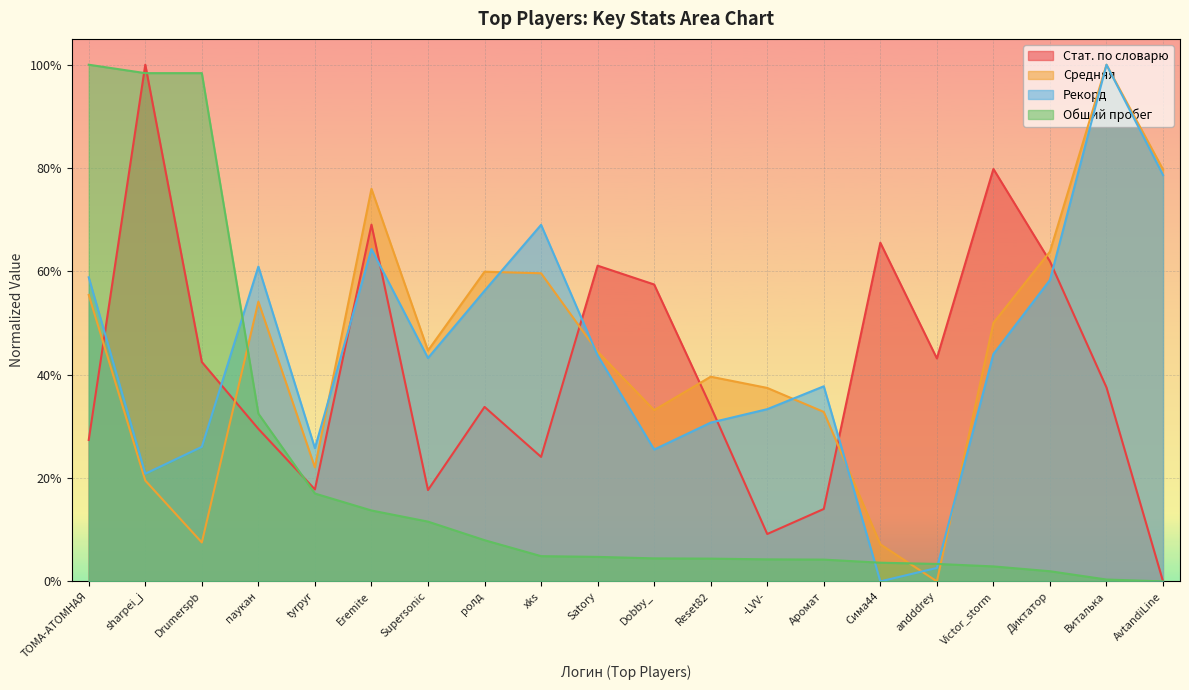

Reading right to left, transcribe all the data shown in this chart.

Стат. по словарю: 0.0	0.4	0.6	0.8	0.4	0.7	0.1	0.1	0.3	0.6	0.6	0.2	0.3	0.2	0.7	0.2	0.3	0.4	1.0	0.3
Средняя: 0.8	1.0	0.6	0.5	0.0	0.1	0.3	0.4	0.4	0.3	0.4	0.6	0.6	0.4	0.8	0.2	0.5	0.1	0.2	0.6
Рекорд: 0.8	1.0	0.6	0.4	0.0	0.0	0.4	0.3	0.3	0.3	0.4	0.7	0.6	0.4	0.6	0.3	0.6	0.3	0.2	0.6
Общий пробег: 0.0	0.0	0.0	0.0	0.0	0.0	0.0	0.0	0.0	0.0	0.0	0.0	0.1	0.1	0.1	0.2	0.3	1.0	1.0	1.0